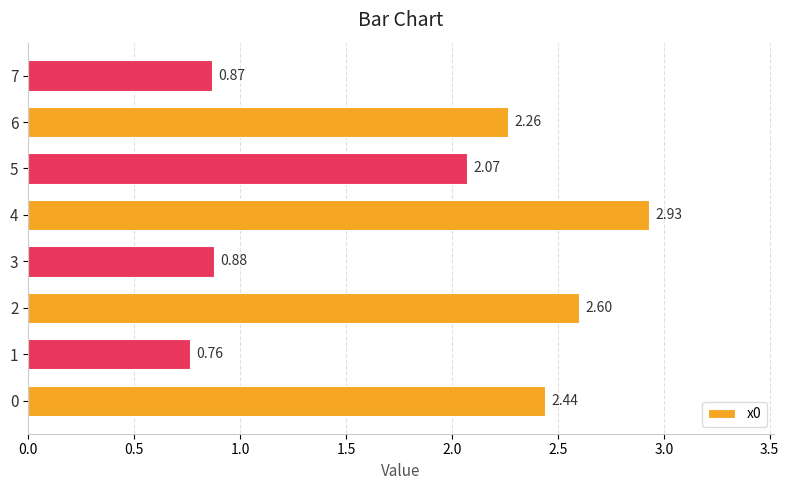

List the labels in order of value, largest first.

4, 2, 0, 6, 5, 3, 7, 1